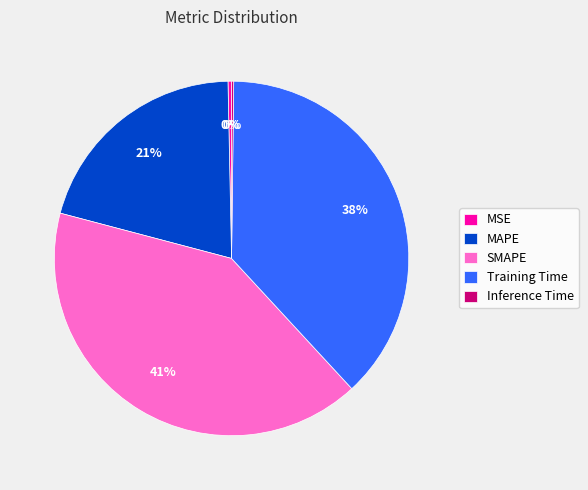

Which slice is the largest?

SMAPE